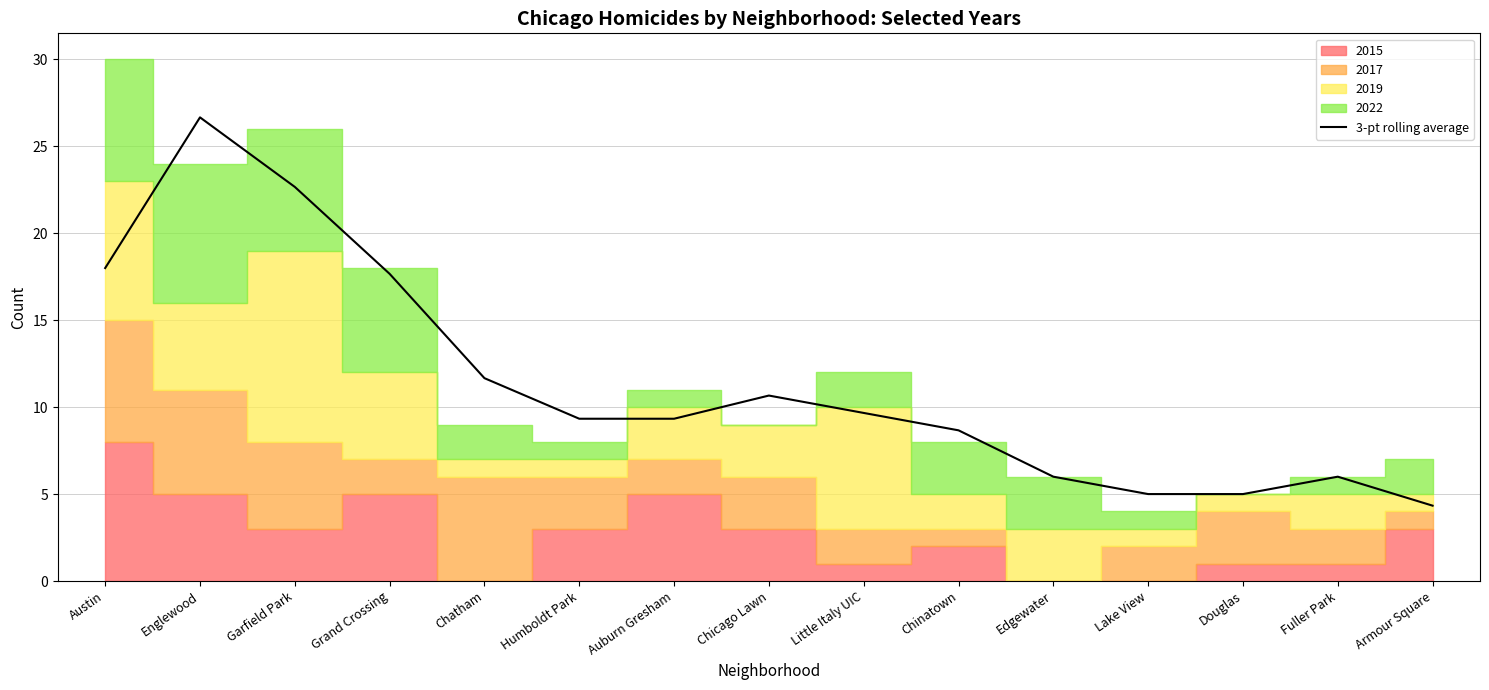

What is the sum of the values at Armour Square and Austin?

22.3